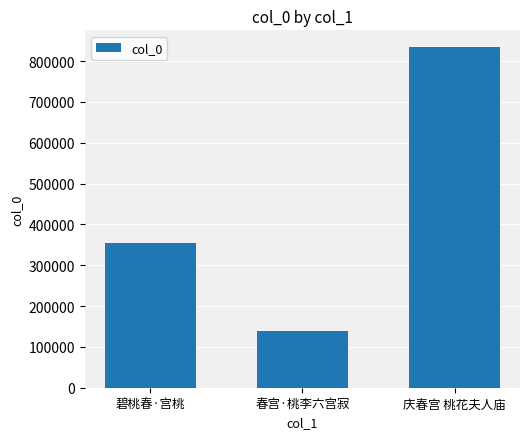

Which label corresponds to the largest value in the chart?

庆春宫 桃花夫人庙